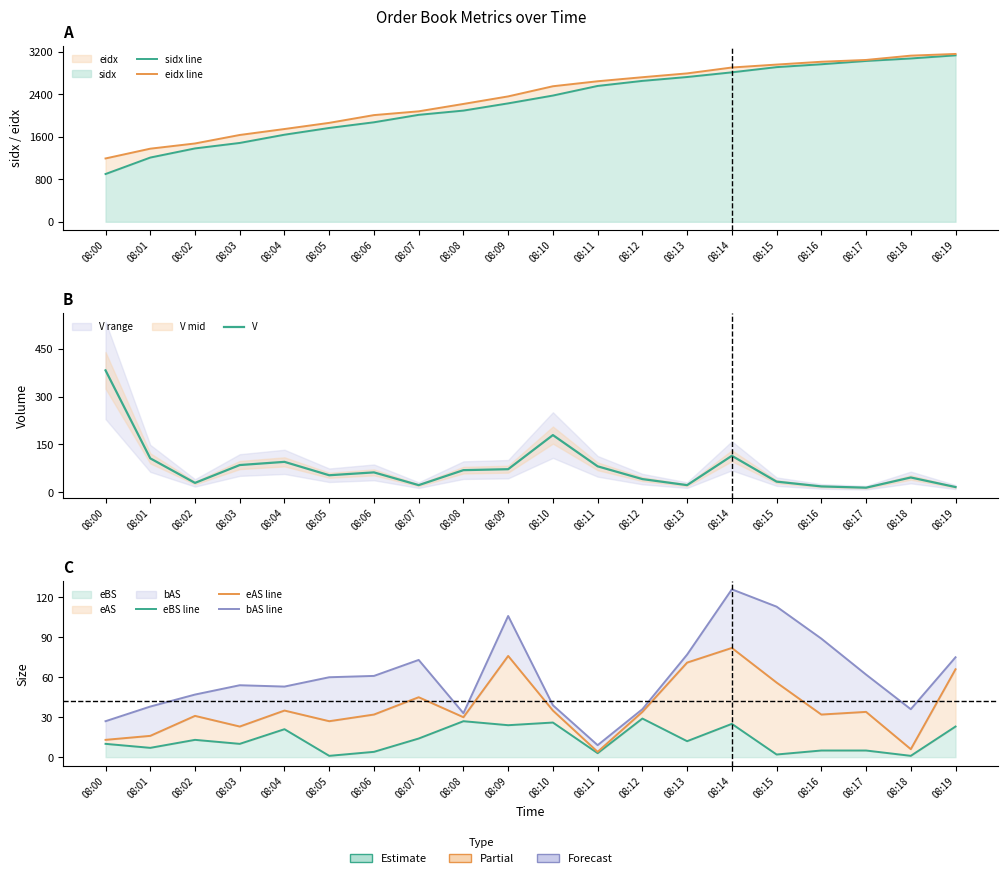

Is it true that eidx line equals 4269 at 08:14?

False